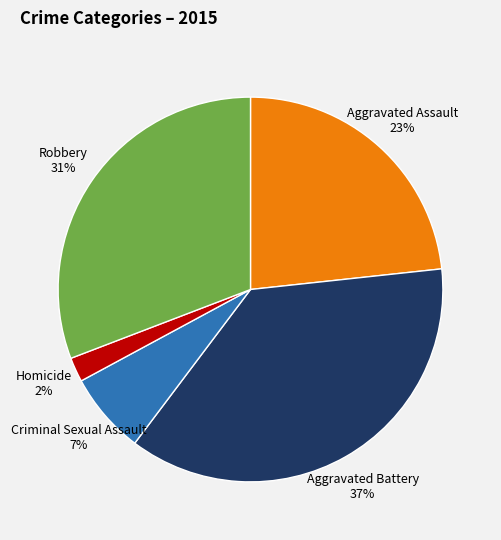

What is the ratio of the value at Aggravated Battery 37% to the value at Aggravated Assault 23%?

1.6